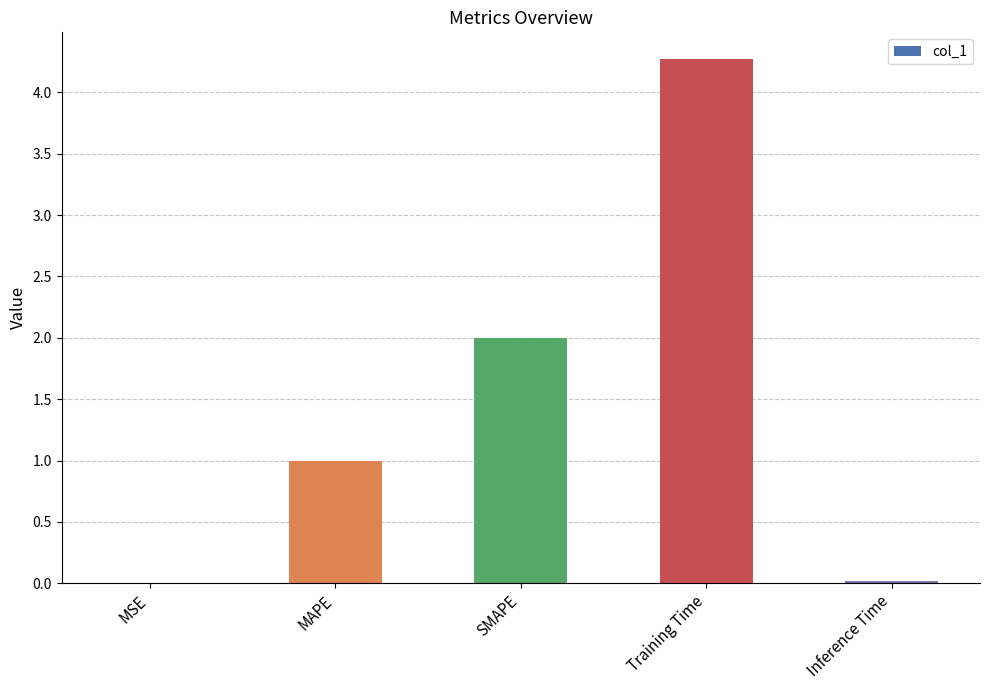

What is the greatest value displayed?

4.3